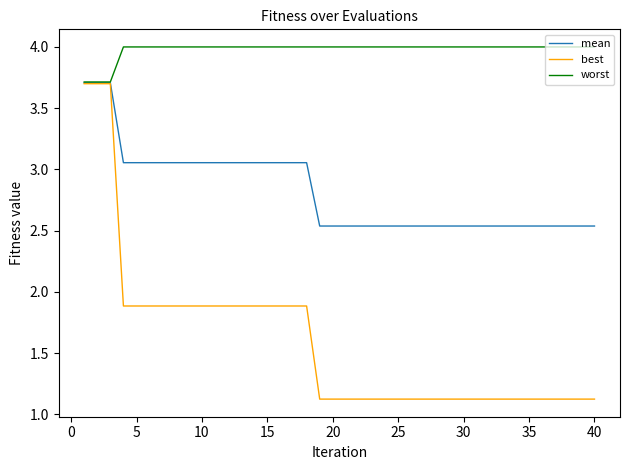

What is the maximum value for mean?

3.7